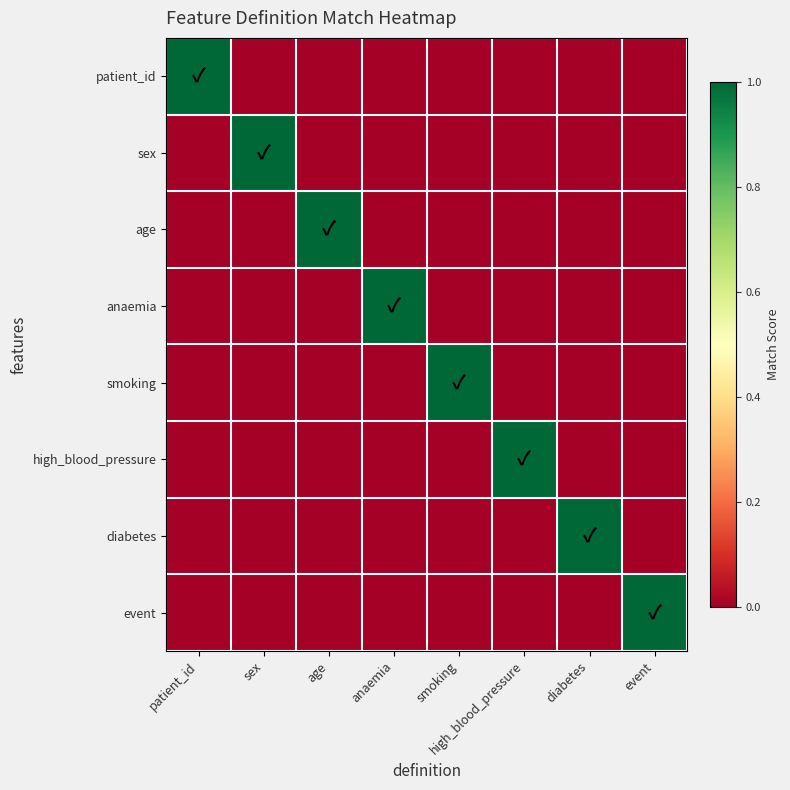

Rank the series by their maximum value, from lowest to highest.

patient_id, sex, age, anaemia, smoking, high_blood_pressure, diabetes, event